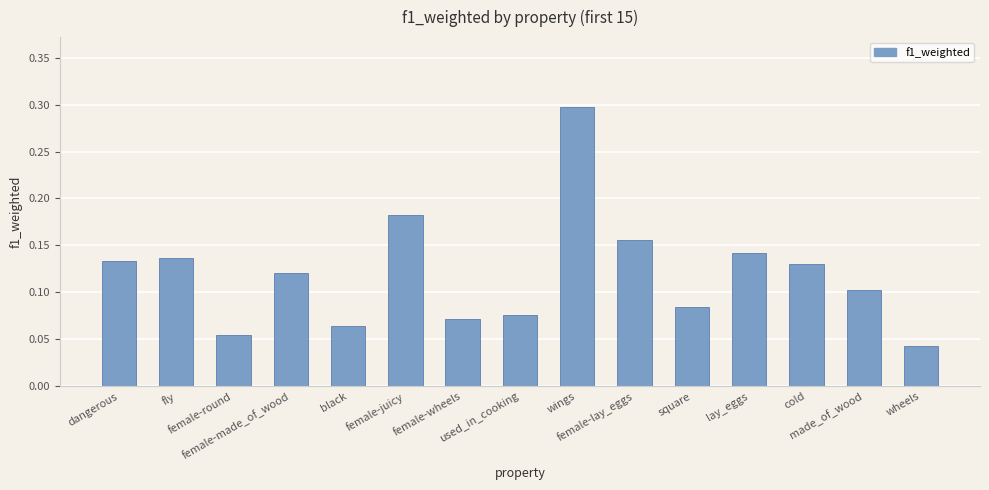

The chart shows a value of 0.1 at used_in_cooking. True or false?

True